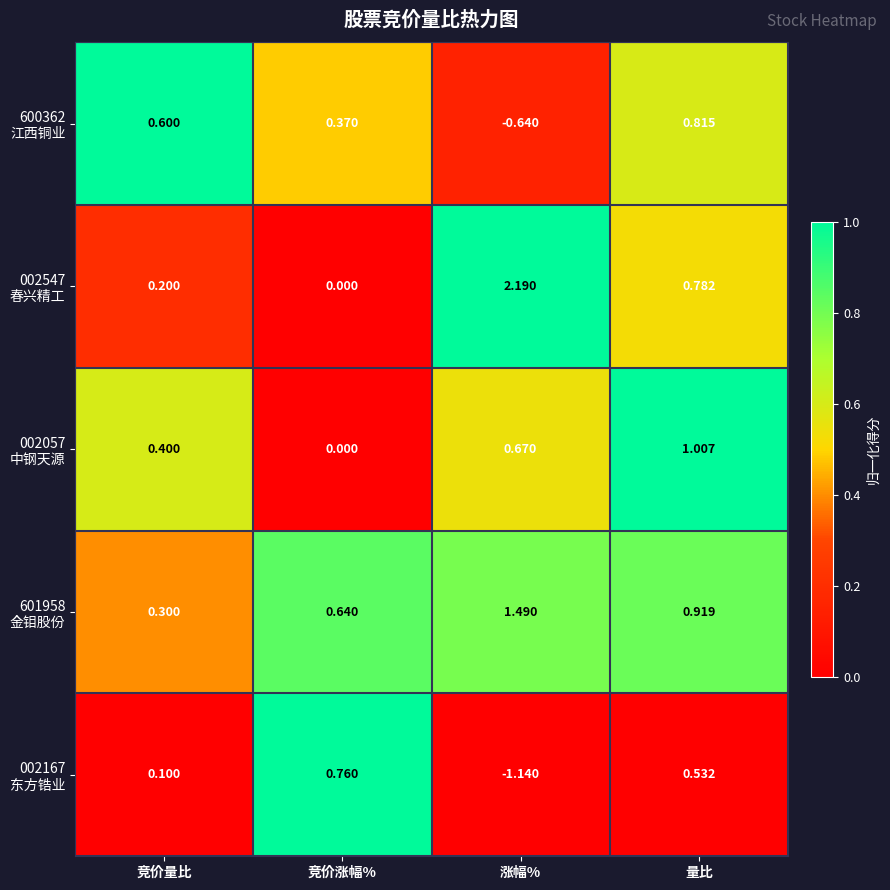

Which label corresponds to the smallest value in the chart?

涨幅%